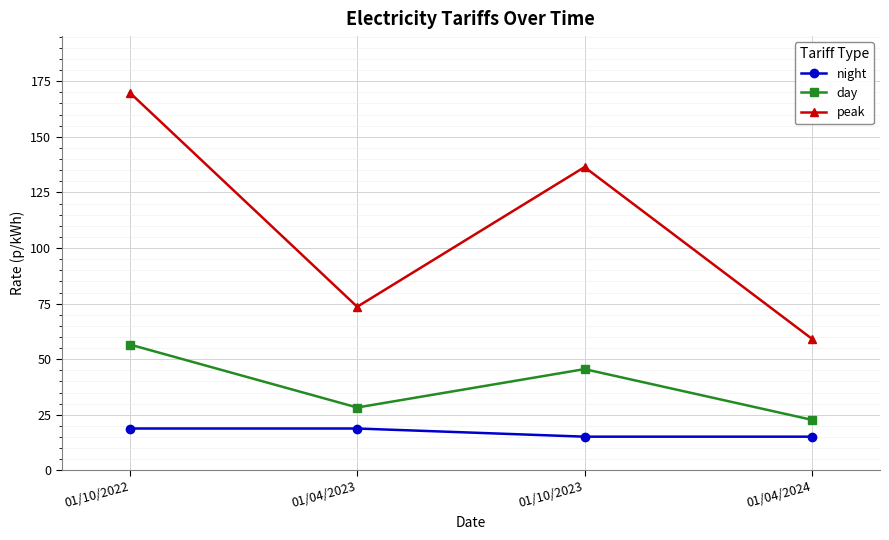

What is the label of the 4th point from the left?

01/04/2024